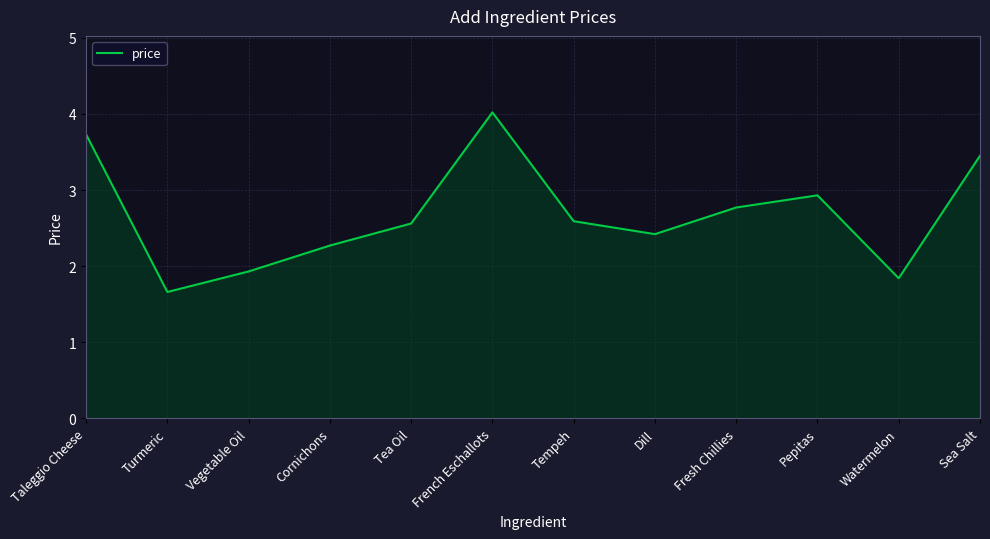

What is the change in value from Taleggio Cheese to Turmeric?

-2.1